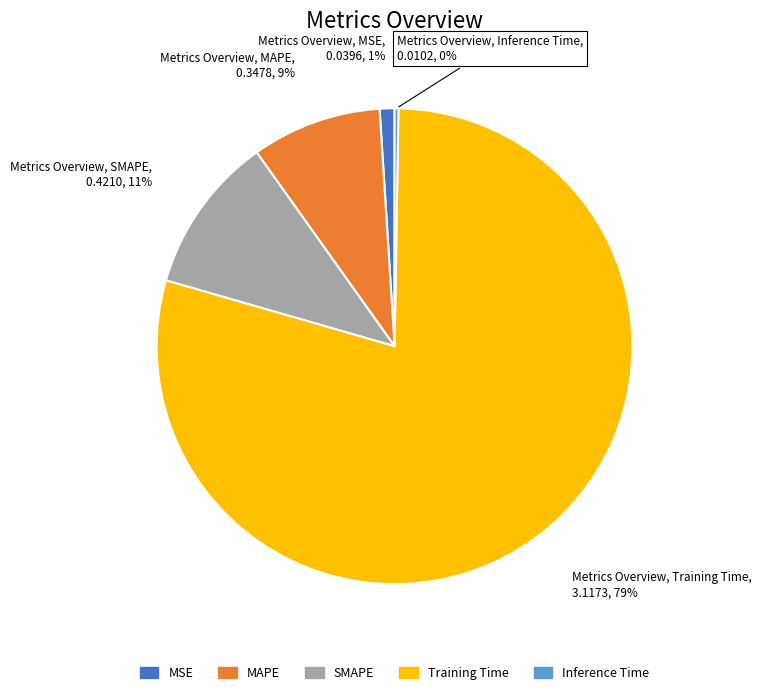

To the nearest percent, what is the difference between the largest and smallest slice percentages?

79%